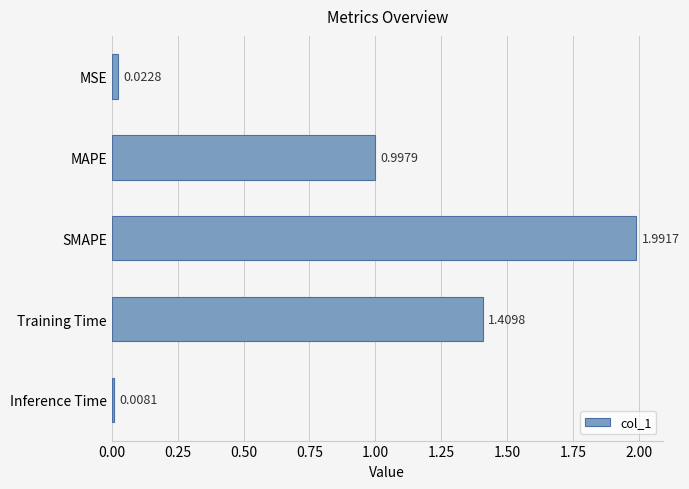

List the labels in order of value, largest first.

SMAPE, Training Time, MAPE, MSE, Inference Time